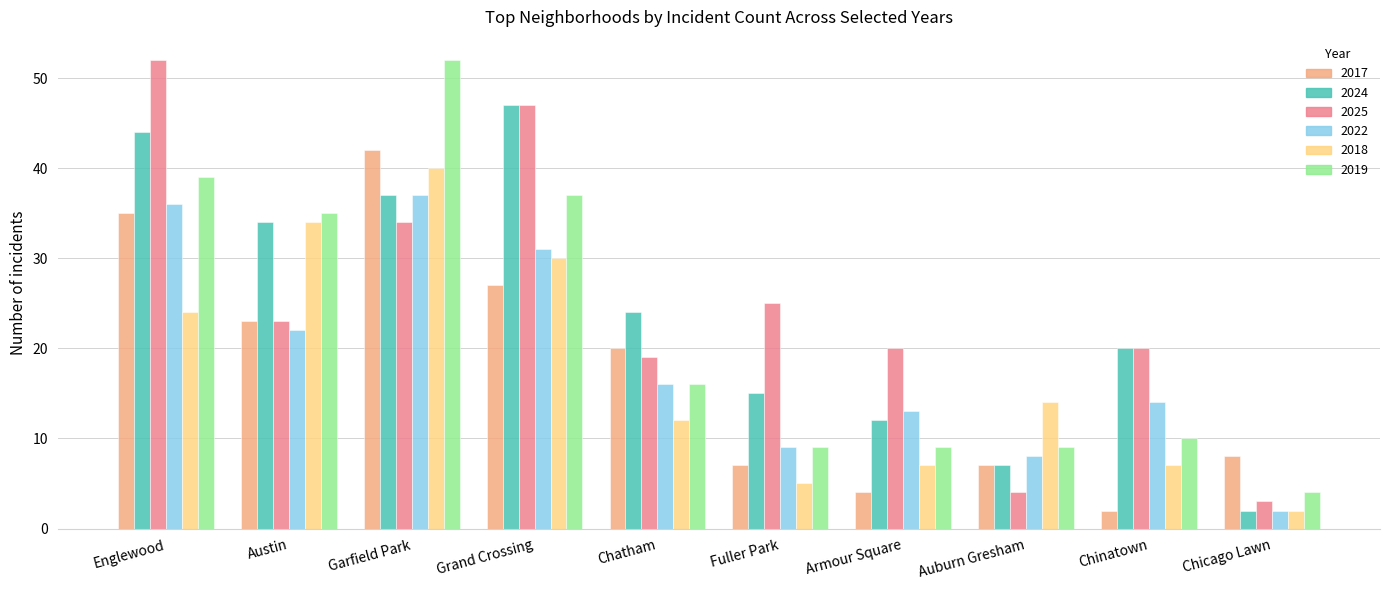

Where does the 2019 series first go above 16?

Englewood